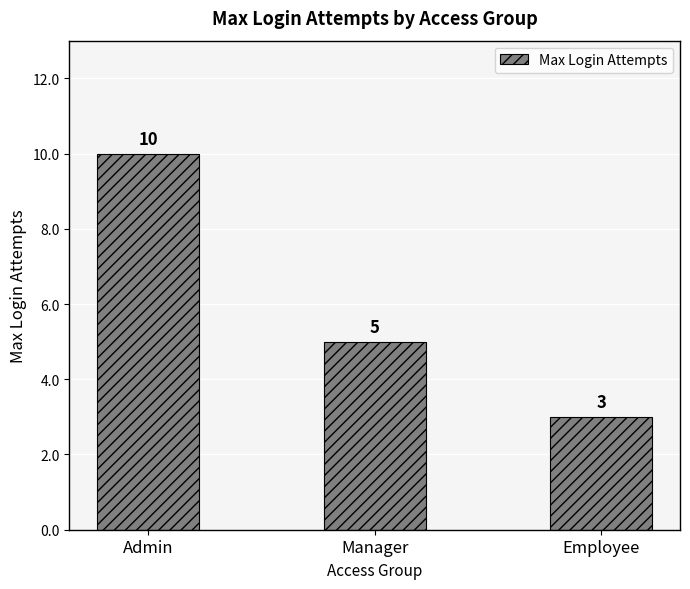

Is it true that the value at Manager is 5?

True